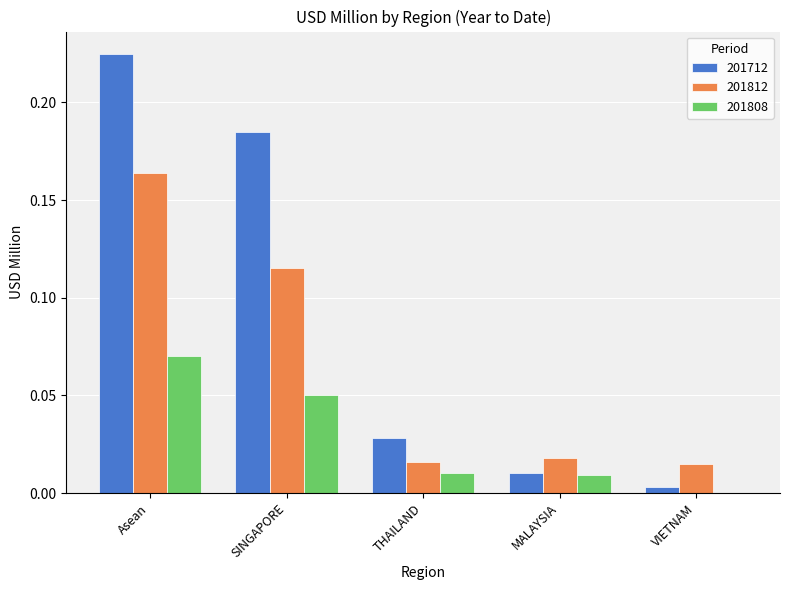

Is it true that 201812 equals 0.0 at THAILAND?

True